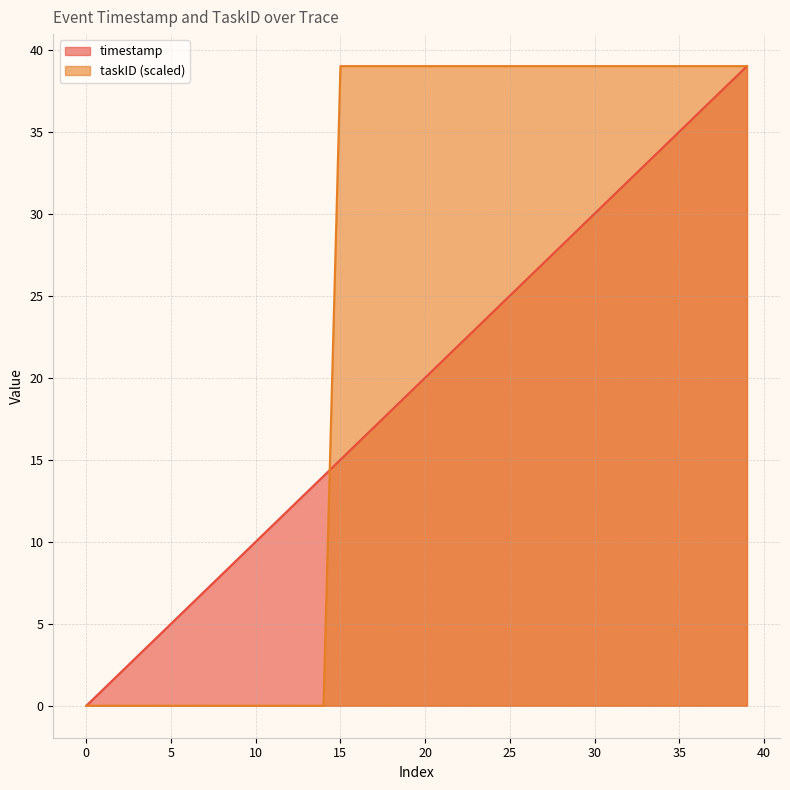

What is the spread (max minus min) of values at 37?

2